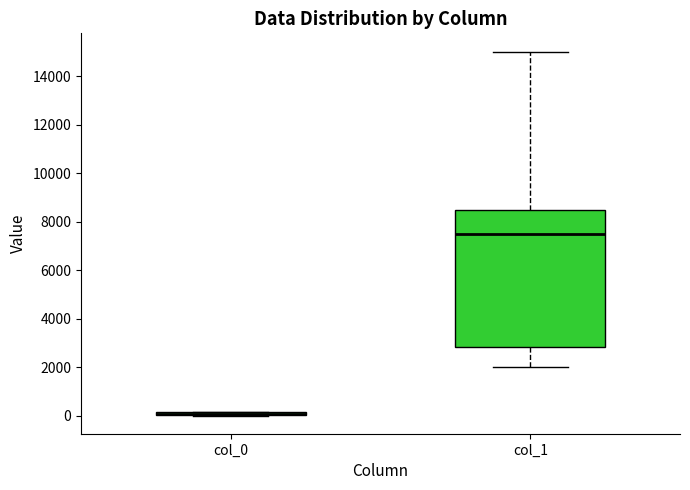

Which box has the lowest median line?

col_0